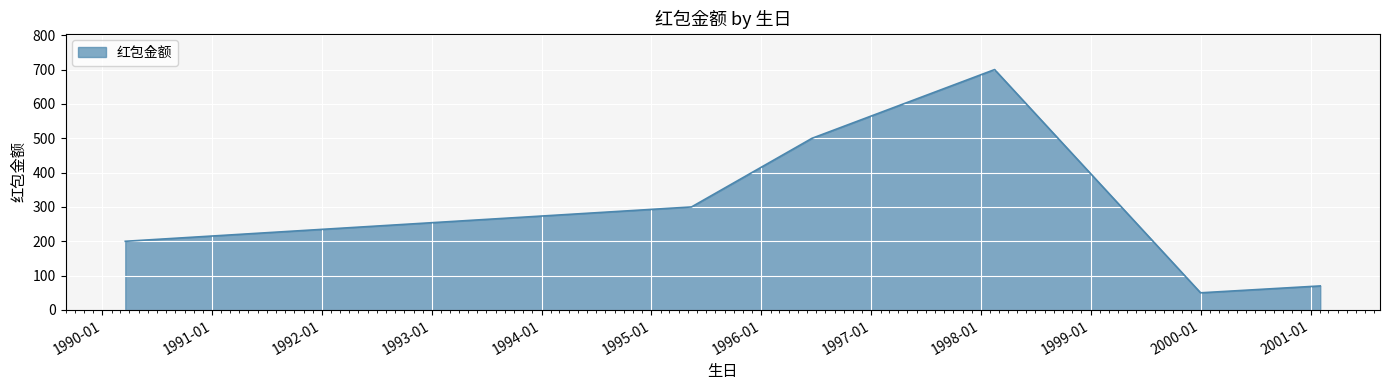

What is the difference between the maximum and minimum values?

650